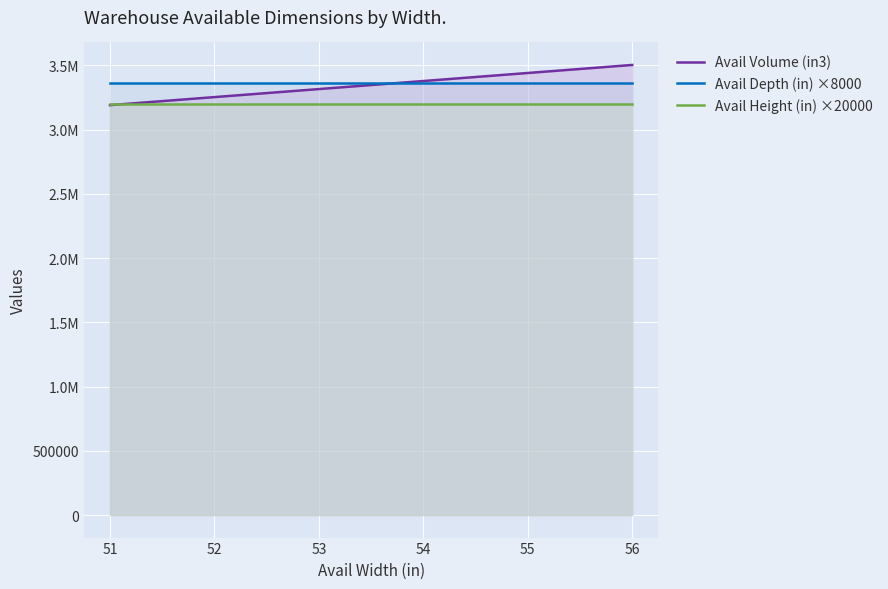

Reading left to right, extract all data points from this chart.

Avail Volume (in3): 3190560	3253120	3253120	3253120	3253120	3315680	3315680	3315680	3315680	3378240	3378240	3378240	3440800	3440800	3440800	3503360	3503360	3503360	3503360	3503360
Avail Depth (in) ×8000: 3360000	3360000	3360000	3360000	3360000	3360000	3360000	3360000	3360000	3360000	3360000	3360000	3360000	3360000	3360000	3360000	3360000	3360000	3360000	3360000
Avail Height (in) ×20000: 3200000	3200000	3200000	3200000	3200000	3200000	3200000	3200000	3200000	3200000	3200000	3200000	3200000	3200000	3200000	3200000	3200000	3200000	3200000	3200000